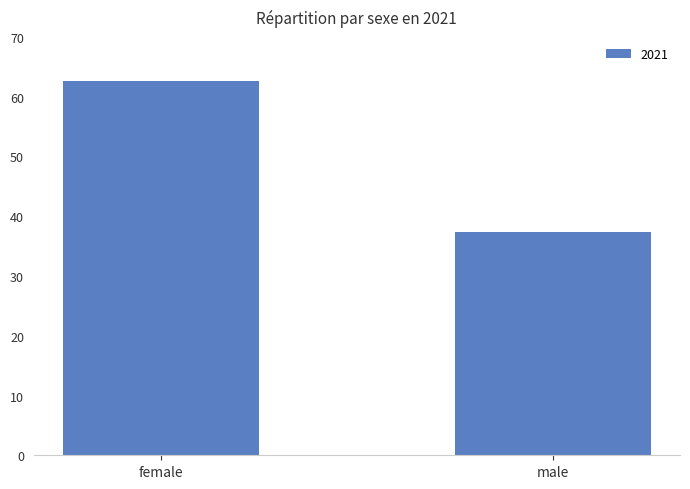

What is the difference between the values at female and male?

25.3